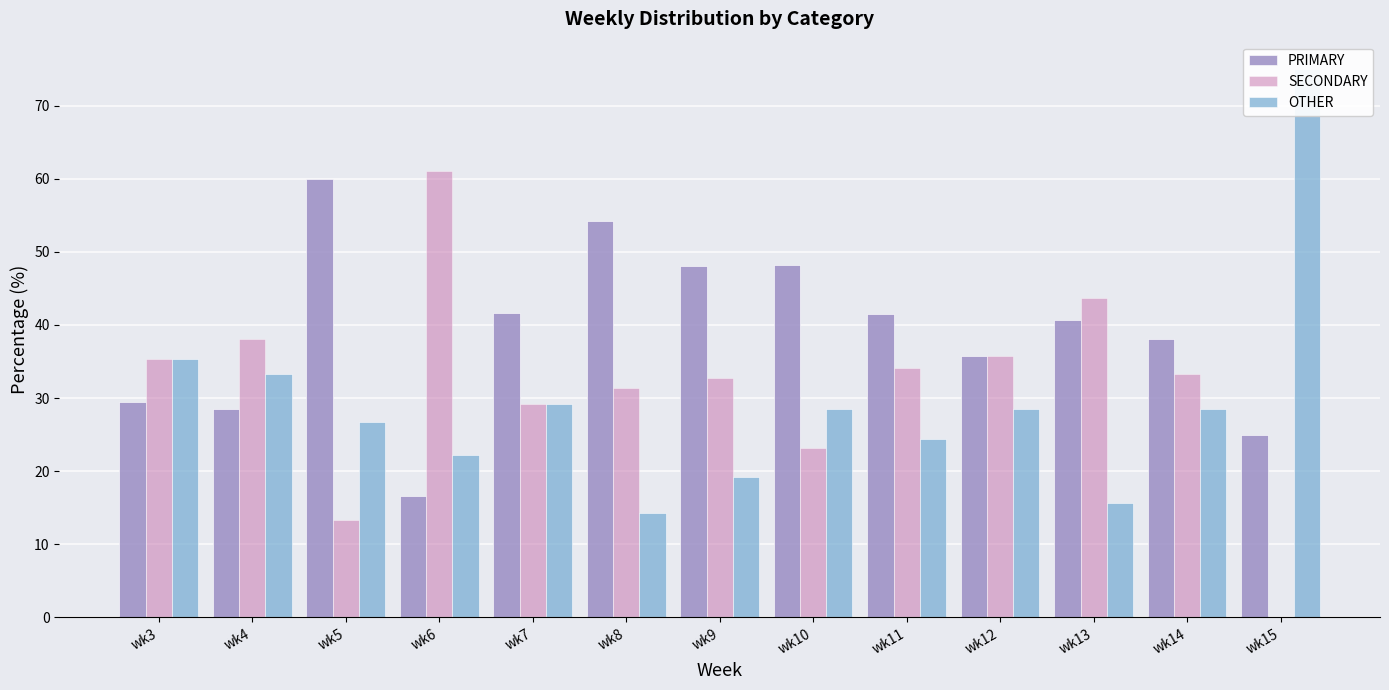

The value of PRIMARY at wk6 is 16.7. True or false?

True